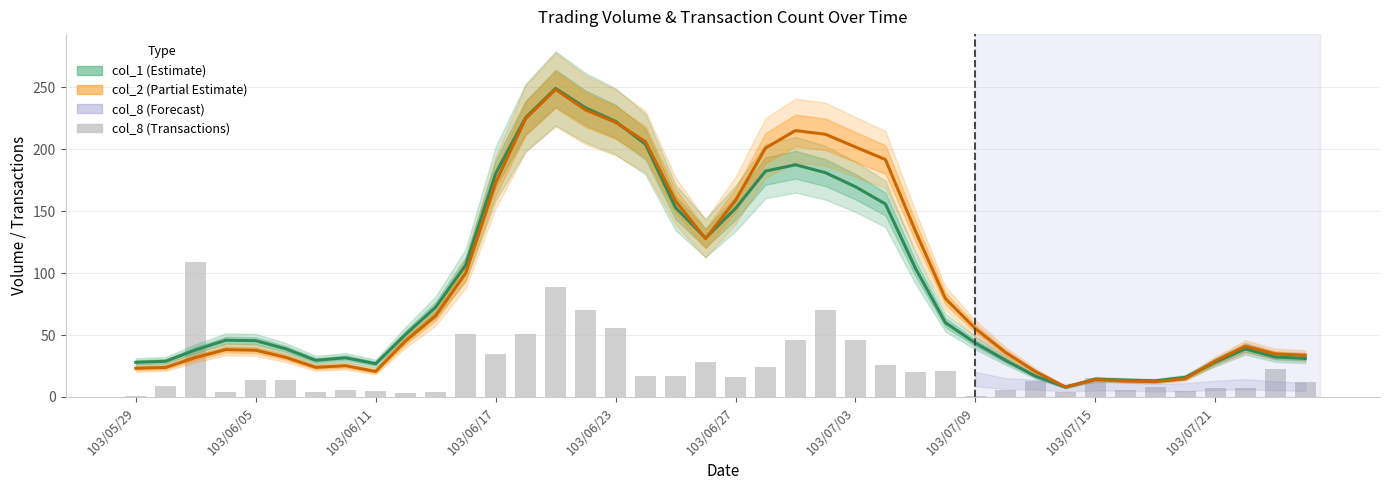

What is the lowest value of the col_8 (transactions) series?

1.0